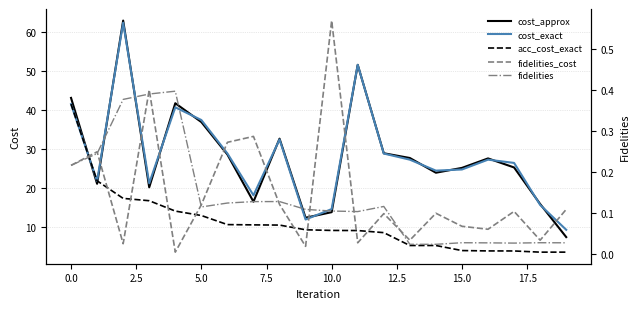

True or false: cost_approx has a value of 28.4 at 0.0.

False